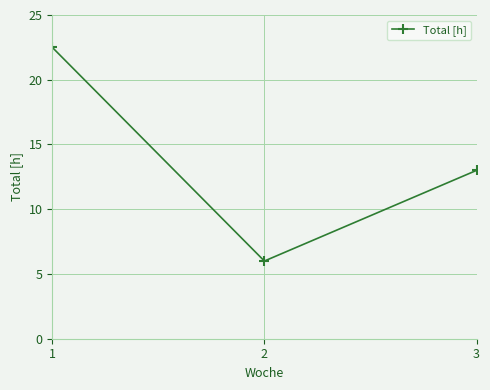

What is the change in value from 2 to 3?

+7.0